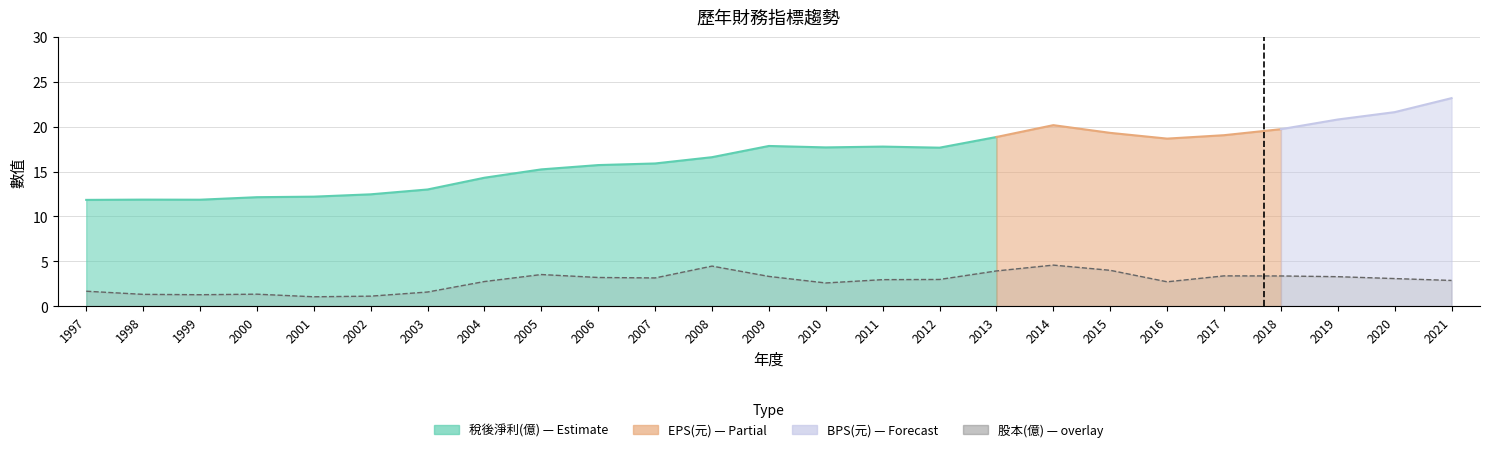

At which category is the sum across all series the highest?

2021